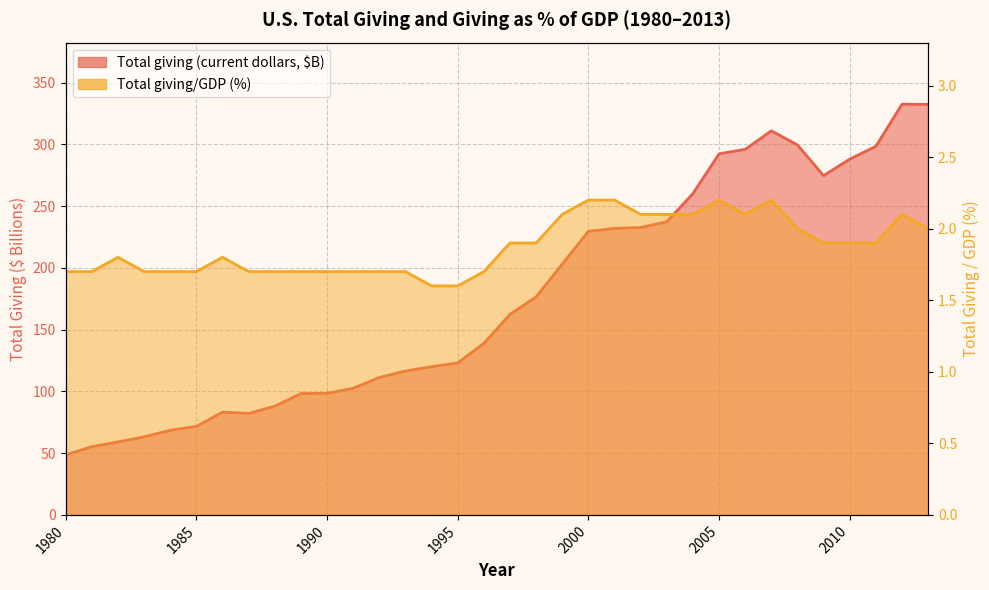

True or false: Total giving/GDP (%) and Total giving (current dollars, $B) cross at least once.

False